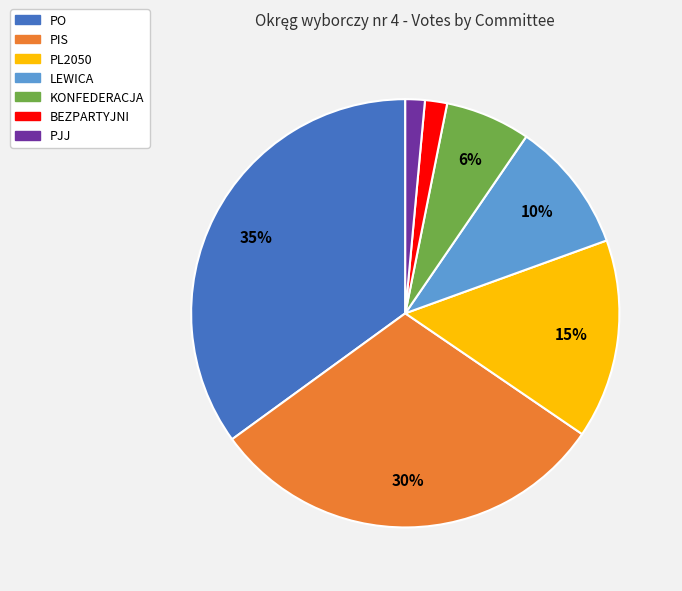

Is the sum of LEWICA and BEZPARTYJNI greater than half?

No